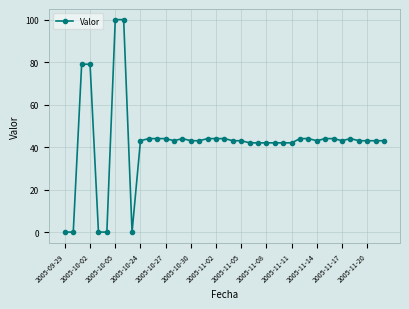

What is the value of the 32nd point from the left?

44